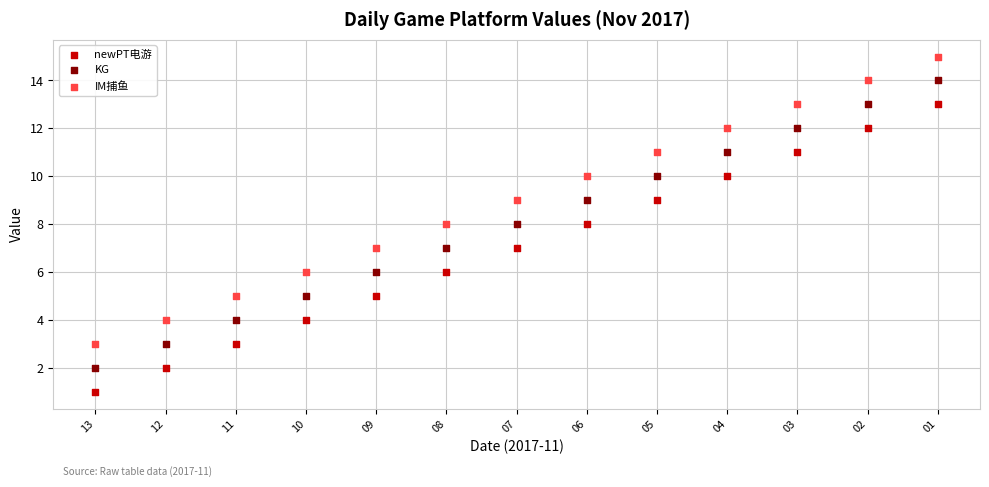

Which series reaches the maximum Y coordinate?

IM捕鱼